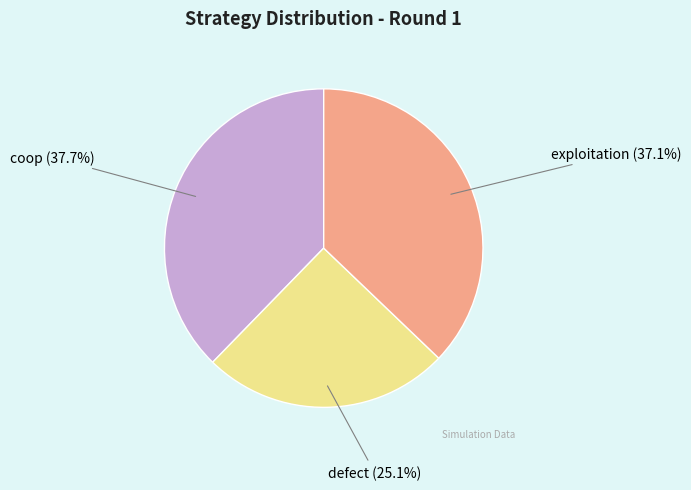

Count the number of slices in the pie.

3